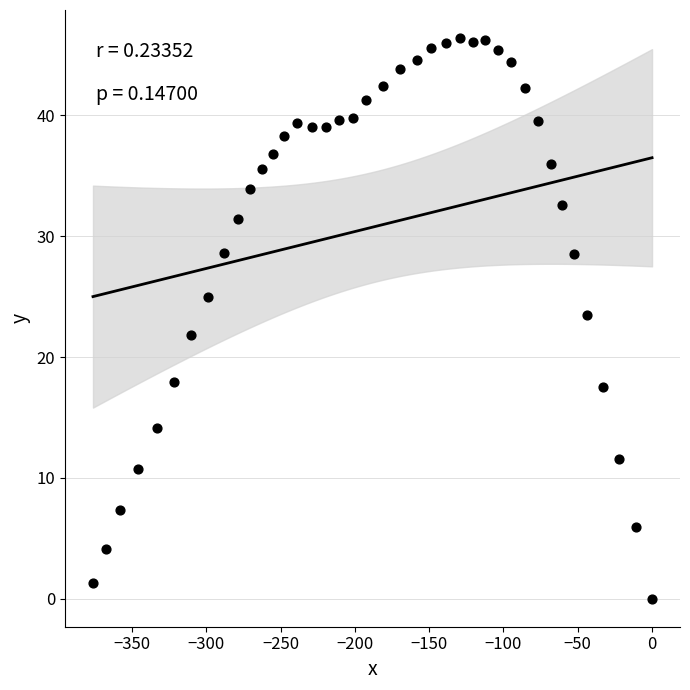

What is the range of X values (max minus min)?

376.2